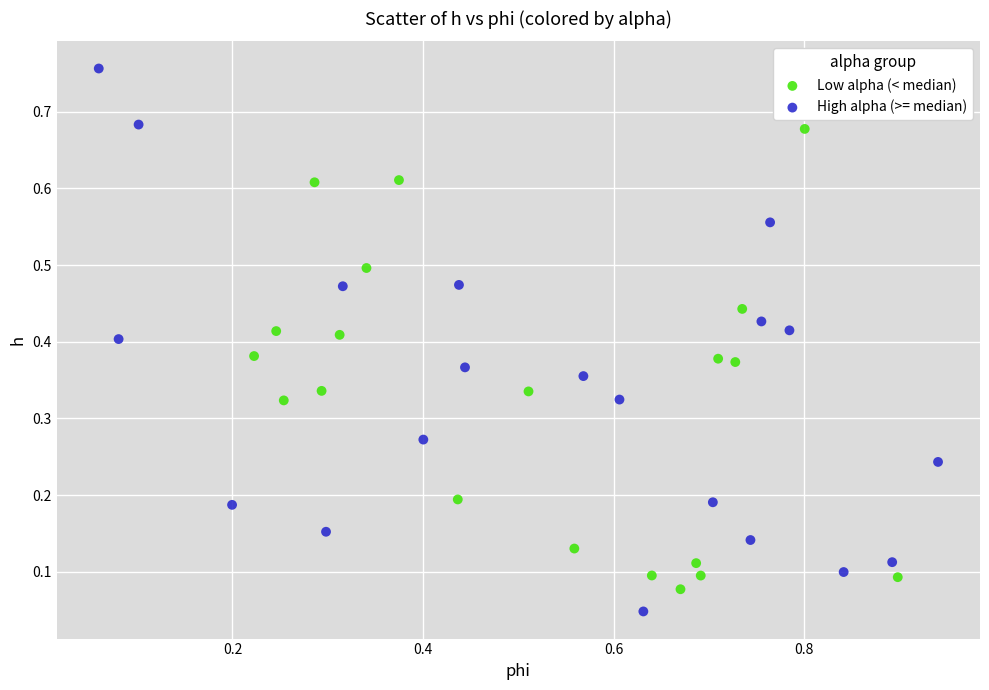

Which series has the widest spread of Y values?

High alpha (>= median)